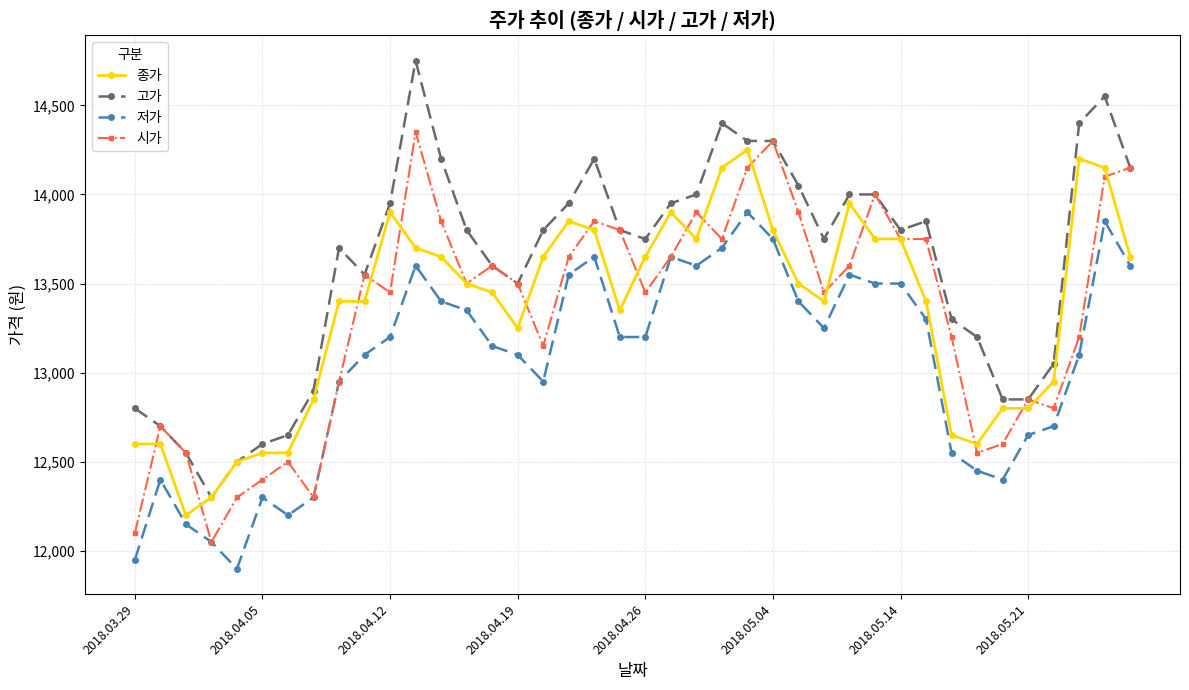

What is the minimum value shown in the chart?

11900